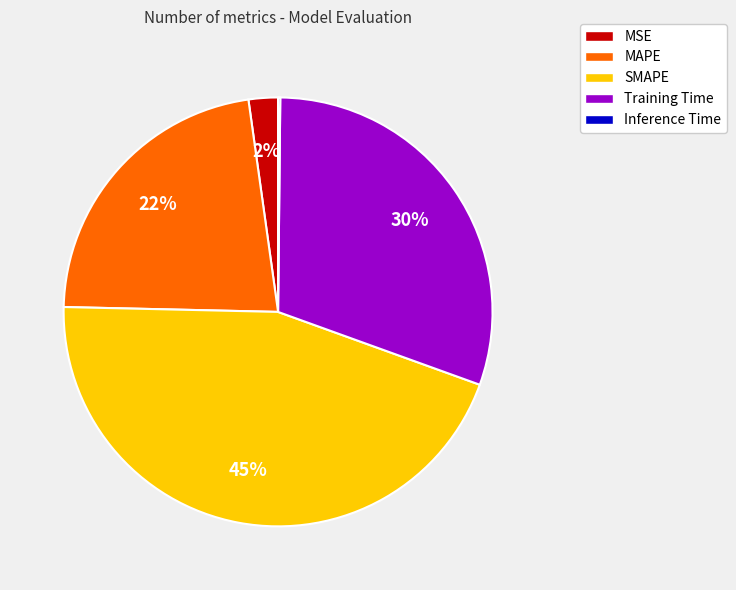

Is there a majority slice in this chart?

No